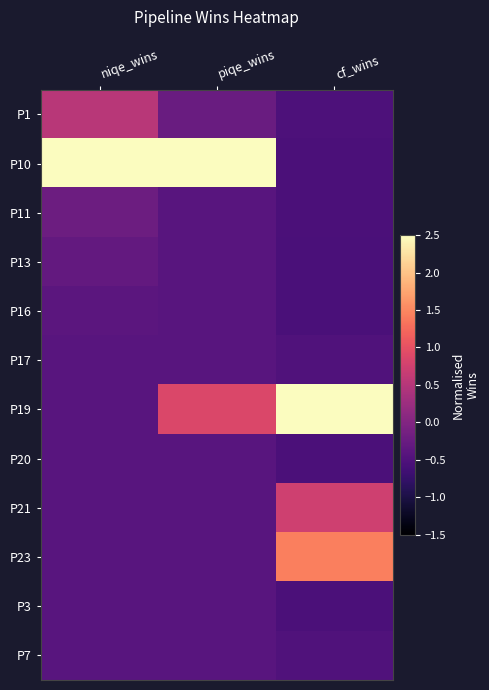

Reading left to right, extract all data points from this chart.

P1: niqe_wins=0.5	piqe_wins=-0.2	cf_wins=-0.5
P10: niqe_wins=3.2	piqe_wins=3.1	cf_wins=-0.5
P11: niqe_wins=-0.2	piqe_wins=-0.4	cf_wins=-0.5
P13: niqe_wins=-0.3	piqe_wins=-0.4	cf_wins=-0.6
P16: niqe_wins=-0.4	piqe_wins=-0.4	cf_wins=-0.6
P17: niqe_wins=-0.4	piqe_wins=-0.4	cf_wins=-0.5
P19: niqe_wins=-0.4	piqe_wins=0.9	cf_wins=2.6
P20: niqe_wins=-0.4	piqe_wins=-0.4	cf_wins=-0.5
P21: niqe_wins=-0.4	piqe_wins=-0.4	cf_wins=0.7
P23: niqe_wins=-0.4	piqe_wins=-0.4	cf_wins=1.4
P3: niqe_wins=-0.4	piqe_wins=-0.4	cf_wins=-0.5
P7: niqe_wins=-0.4	piqe_wins=-0.4	cf_wins=-0.5